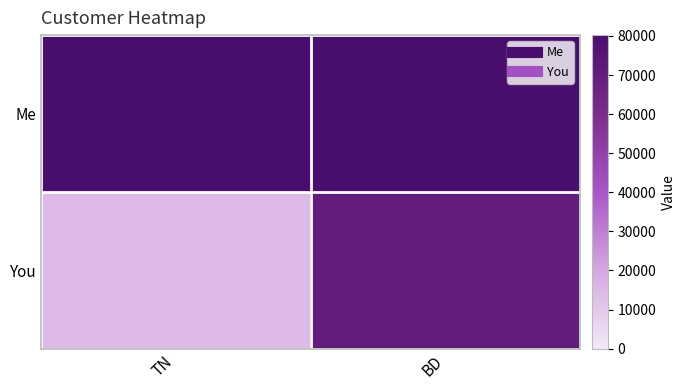

List the series in order of their overall mean, highest first.

Me, You